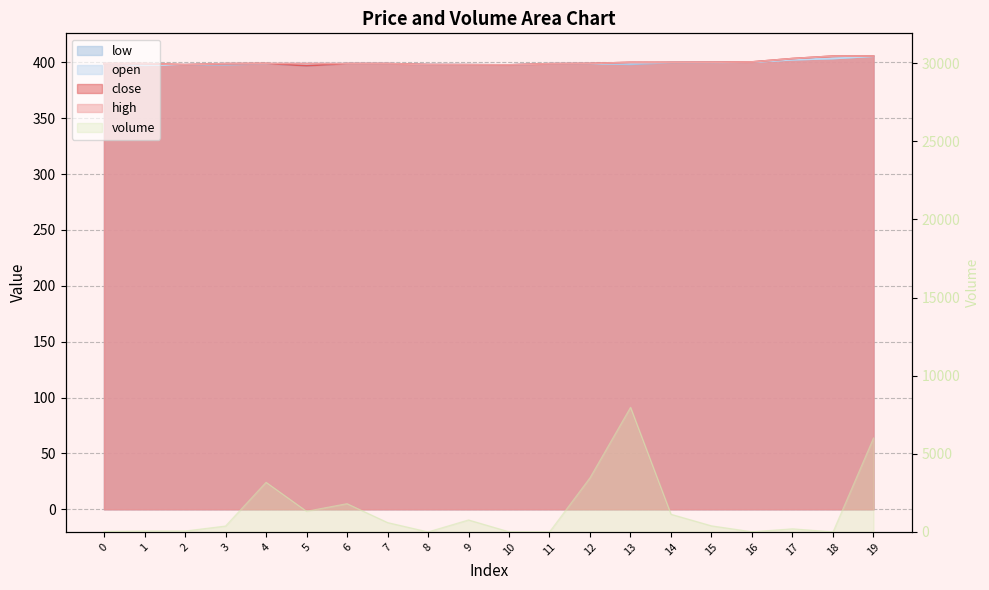

The close series shows 397.0 at 5. True or false?

True